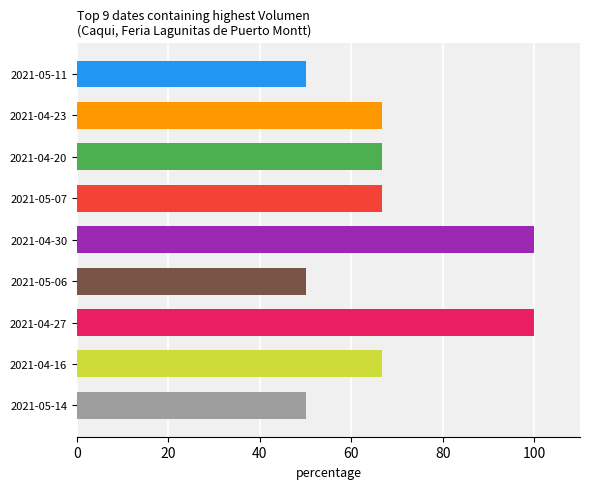

What is the sum of the values at 2021-05-14 and 2021-05-07?

116.7